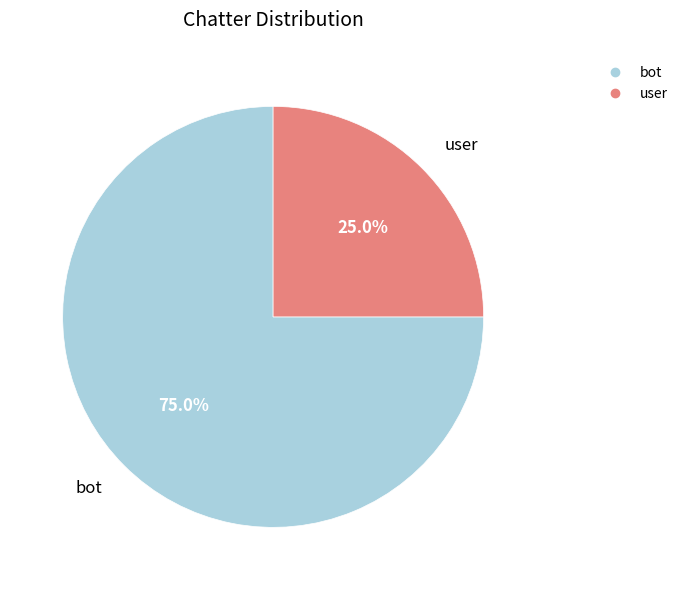

Rank the categories by value from highest to lowest.

bot, user